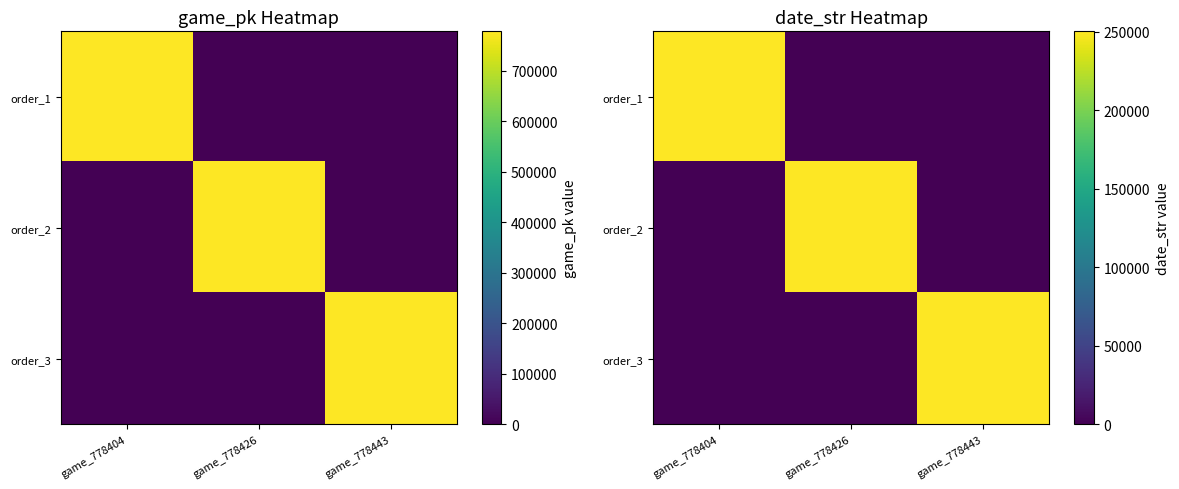

The order_3 series shows 172380 at game_778443. True or false?

False